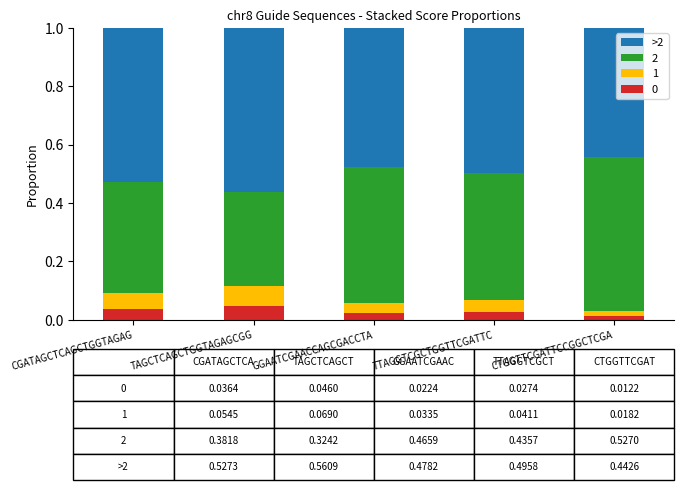

What is the total value across all series at TTAGGTCGCTGGTTCGATTC?

1.0